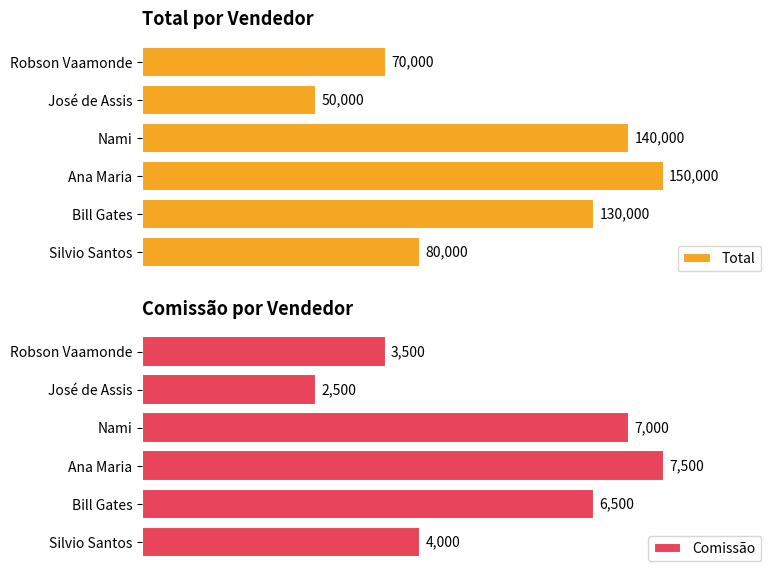

Is it true that Comissão equals 920 at José de Assis?

False